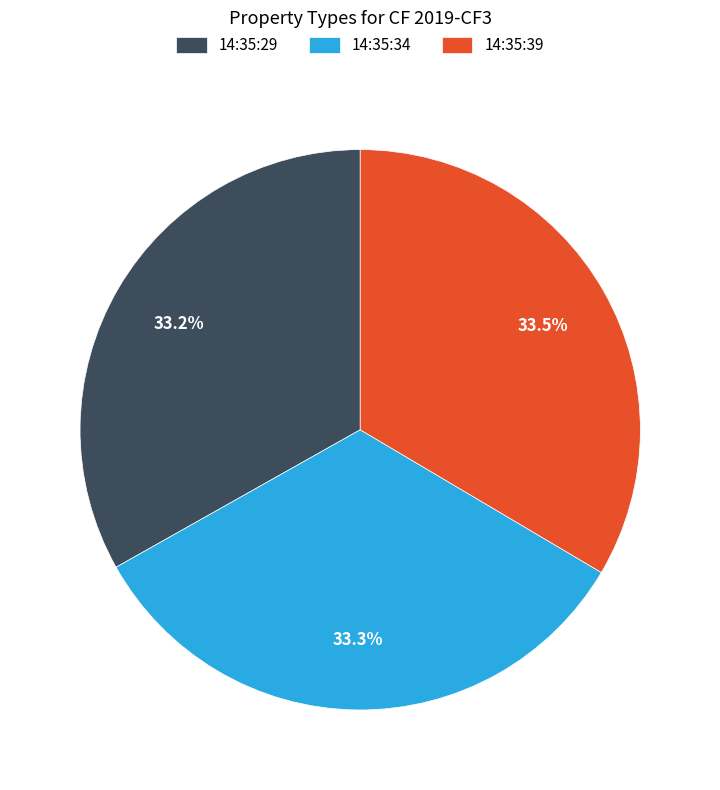

How many segments does this pie chart have?

3